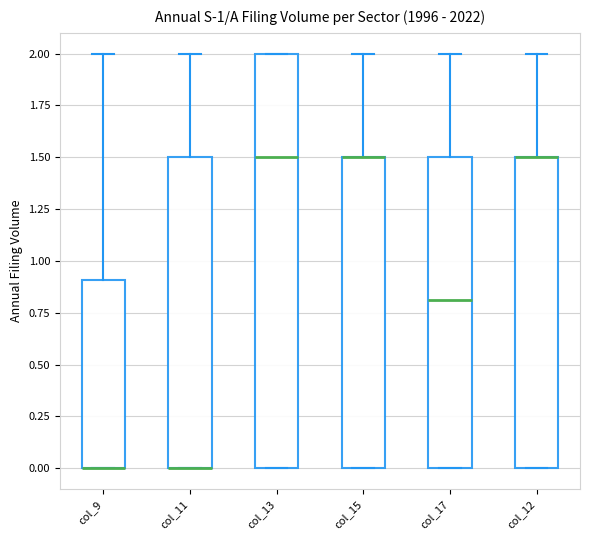

Comparing the boxes themselves (not the whiskers), which one is the tallest?

col_13